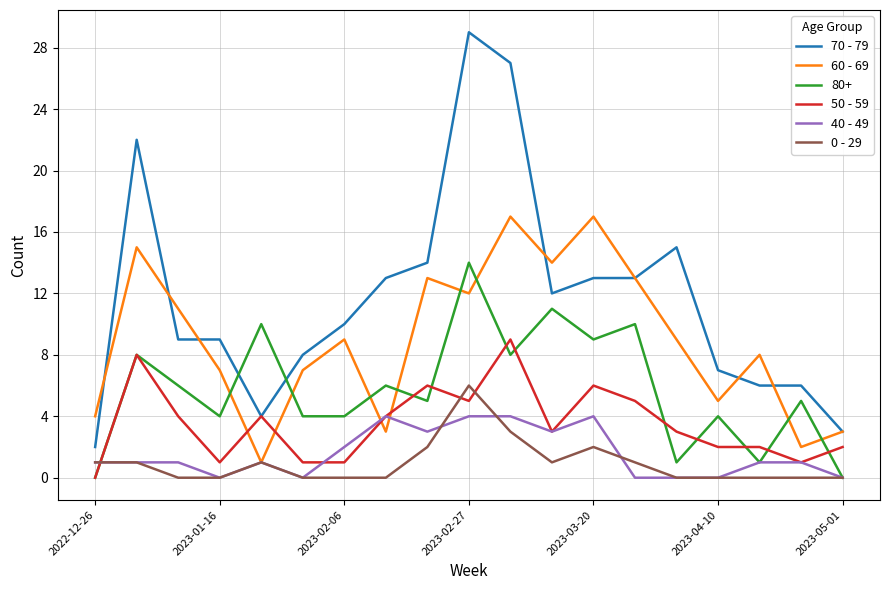

List the series in order of their peak value, highest first.

70 - 79, 60 - 69, 80+, 50 - 59, 0 - 29, 40 - 49